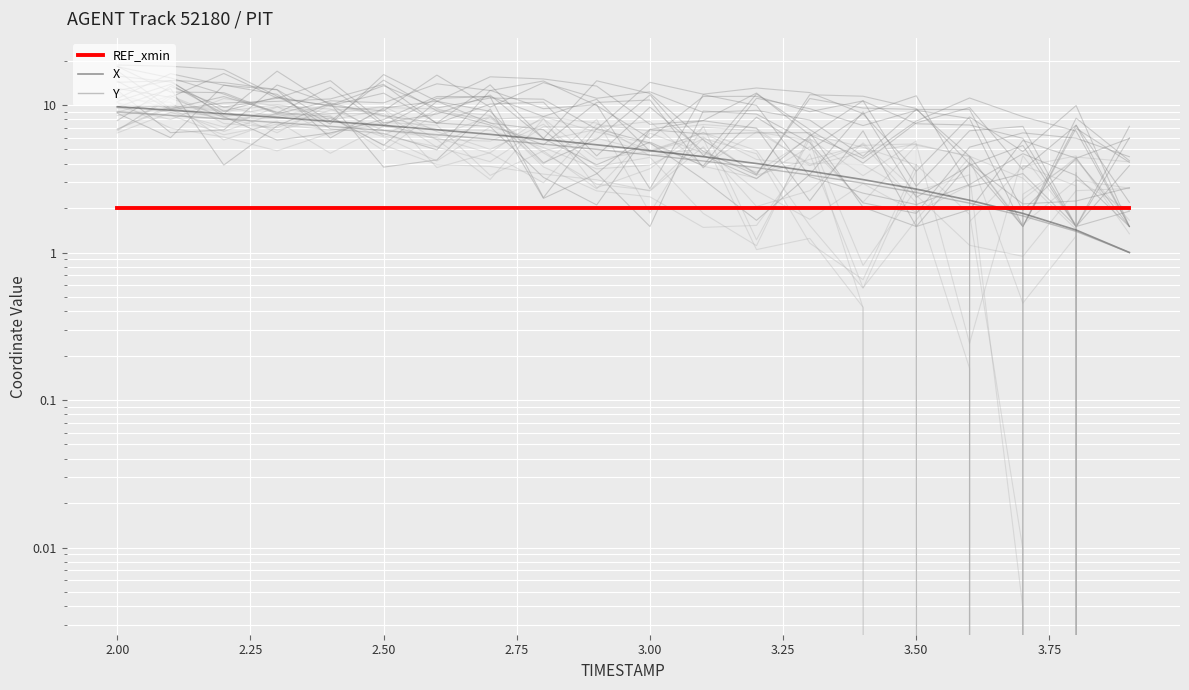

After their last crossing, which series has the higher values: REF_xmin or X?

REF_xmin